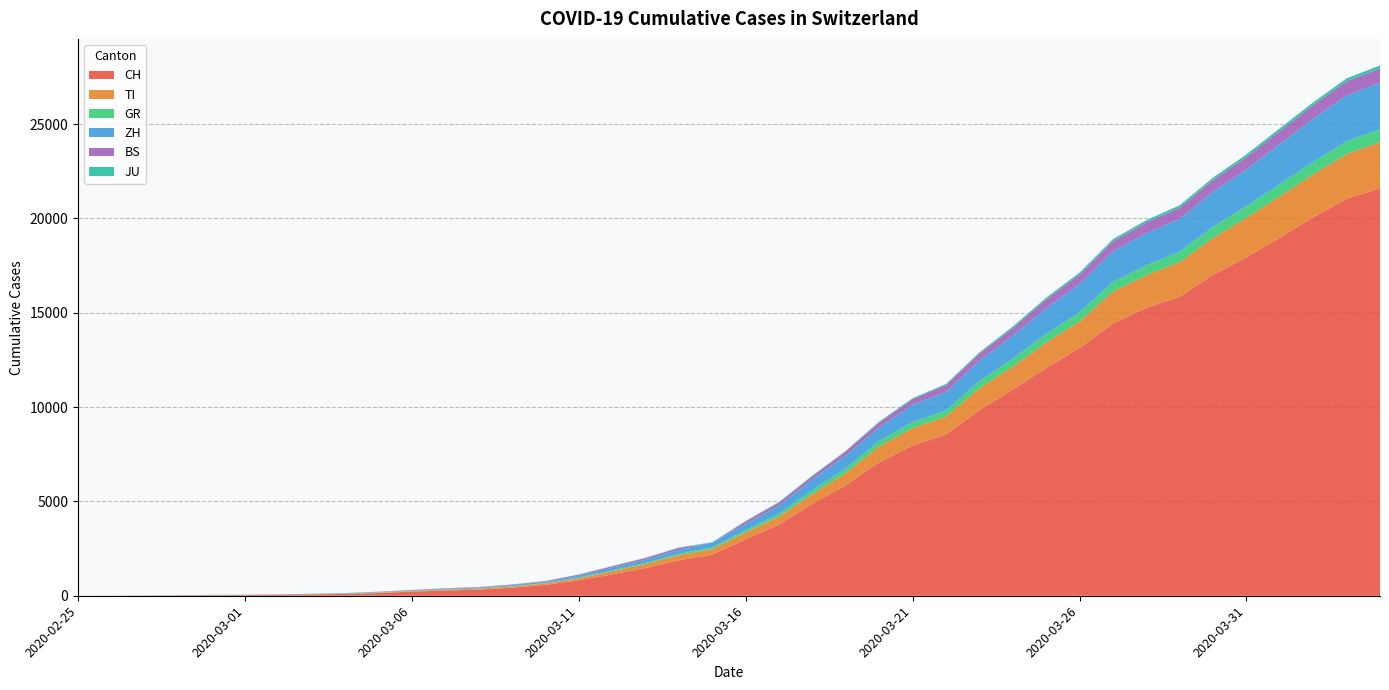

Reading left to right, extract all data points from this chart.

CH: 0	4	8	20	30	36	50	70	97	141	216	278	325	426	577	817	1132	1472	1883	2183	2989	3774	4879	5861	7075	7967	8551	9835	10930	12061	13138	14426	15259	15851	17005	17942	18979	20062	21035	21605
TI: 0	1	1	1	2	2	4	8	13	25	28	41	49	61	75	108	163	206	265	293	368	426	511	638	849	916	945	1162	1209	1354	1401	1688	1727	1837	1962	2091	2195	2271	2377	2442
GR: 0	2	2	6	6	6	9	10	13	15	16	18	19	28	32	44	53	65	73	93	118	152	204	252	283	311	327	386	419	458	487	513	527	542	591	617	635	655	678	680
ZH: 0	0	2	2	6	7	10	13	15	23	29	34	40	49	62	101	140	163	218	250	326	429	568	679	711	925	984	1073	1221	1368	1500	1627	1701	1733	1859	1947	2136	2300	2428	2461
BS: 0	0	1	1	1	1	1	3	3	8	15	21	24	28	33	49	73	92	100	0	143	164	181	220	270	297	356	374	410	462	501	530	569	605	617	653	687	714	754	767
JU: 0	0	1	1	1	1	1	2	2	4	4	5	5	7	7	7	12	17	18	19	25	29	32	36	44	54	61	69	82	92	100	114	119	127	128	140	145	149	149	154